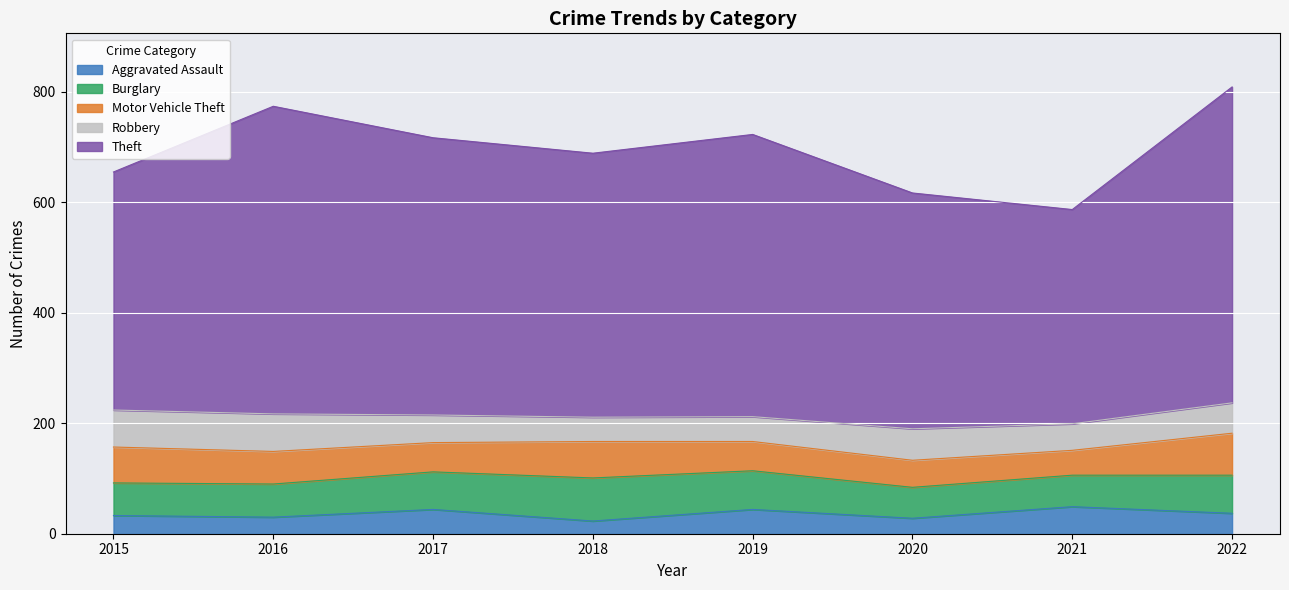

How many lines are shown in the chart?

5